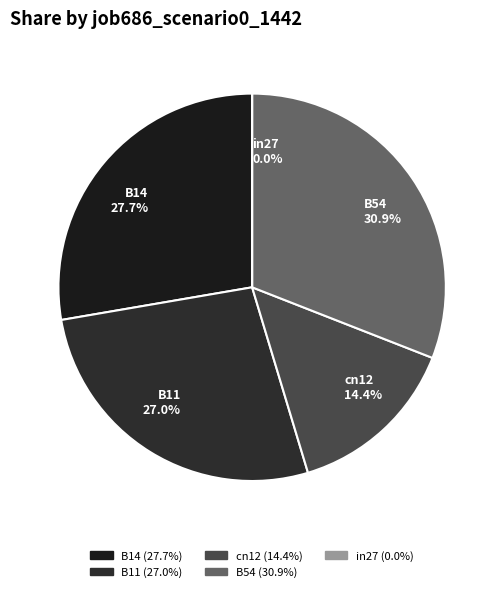

Which slice is the largest?

B54